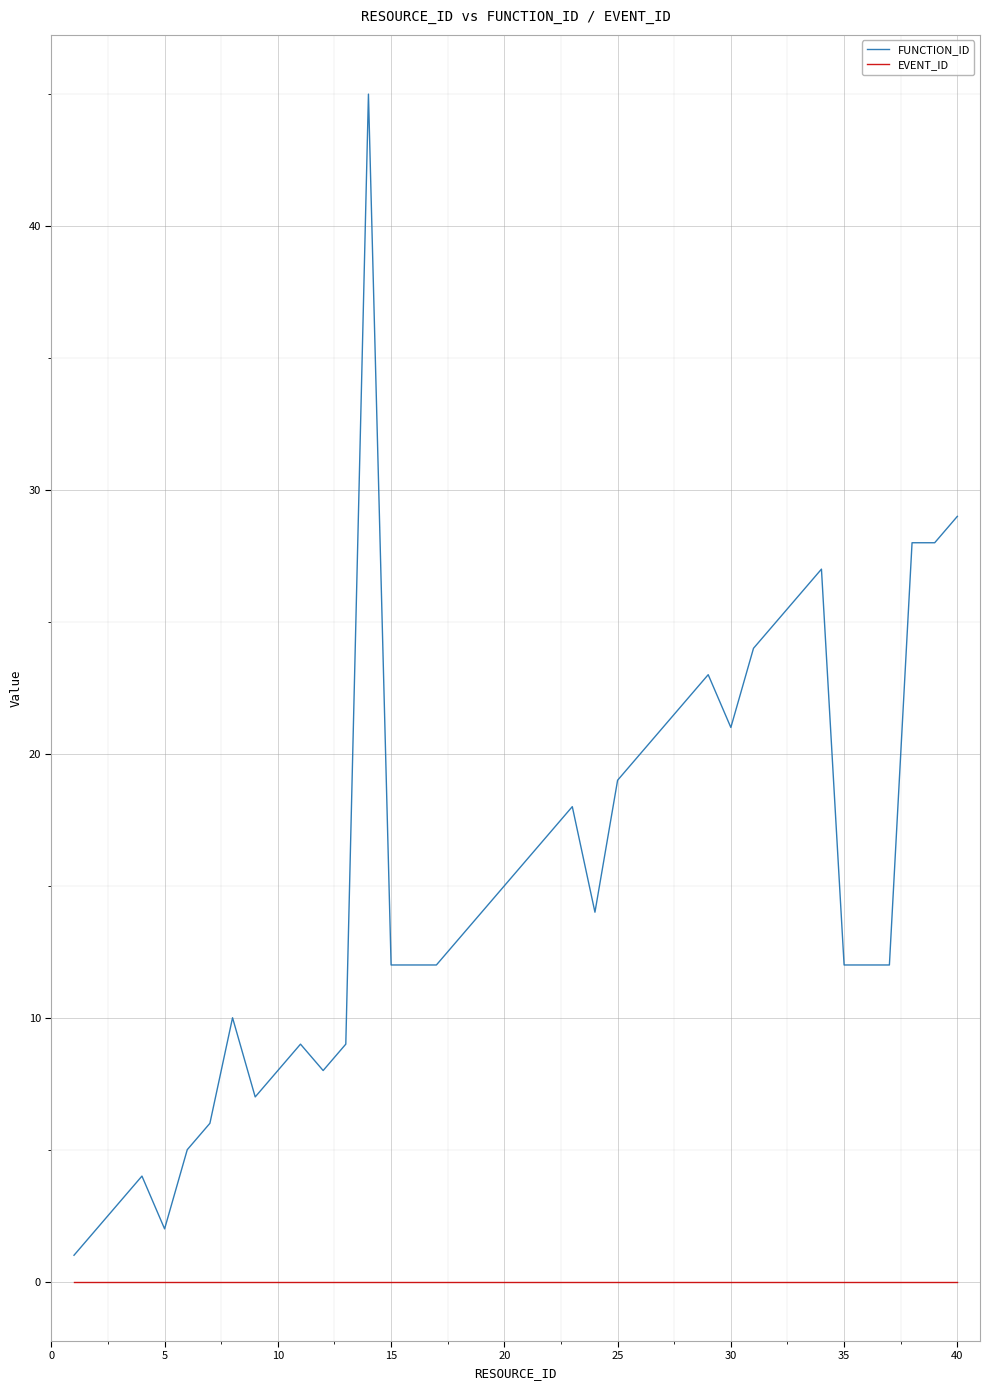

What are all the series names shown in the legend?

FUNCTION_ID, EVENT_ID